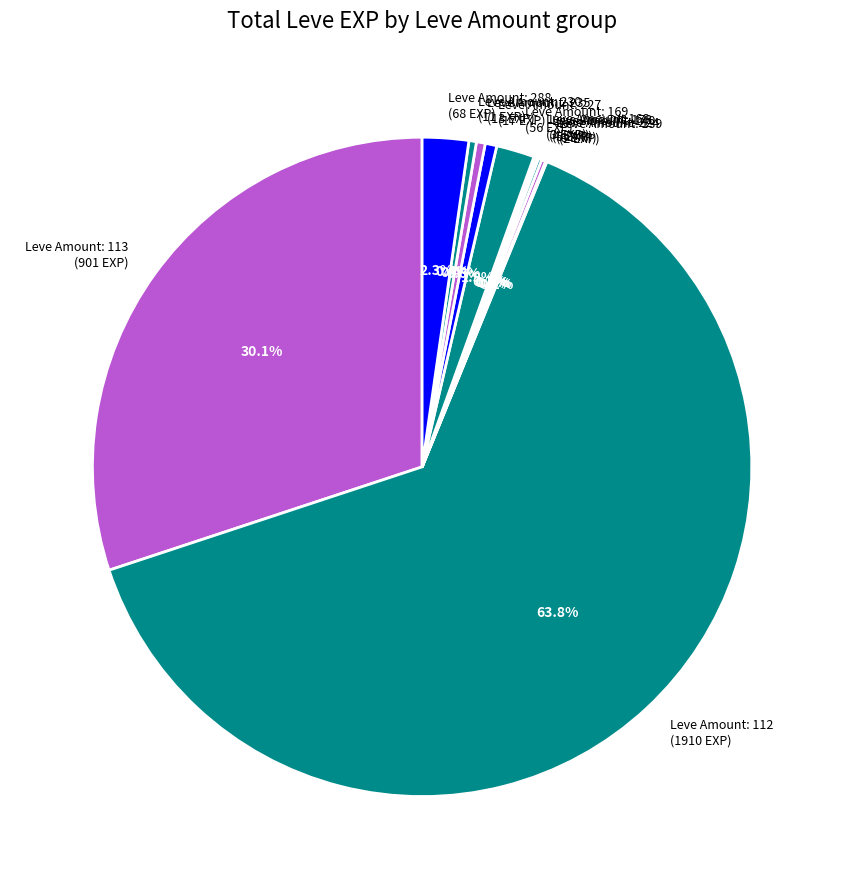

Does any single category account for the majority?

Yes